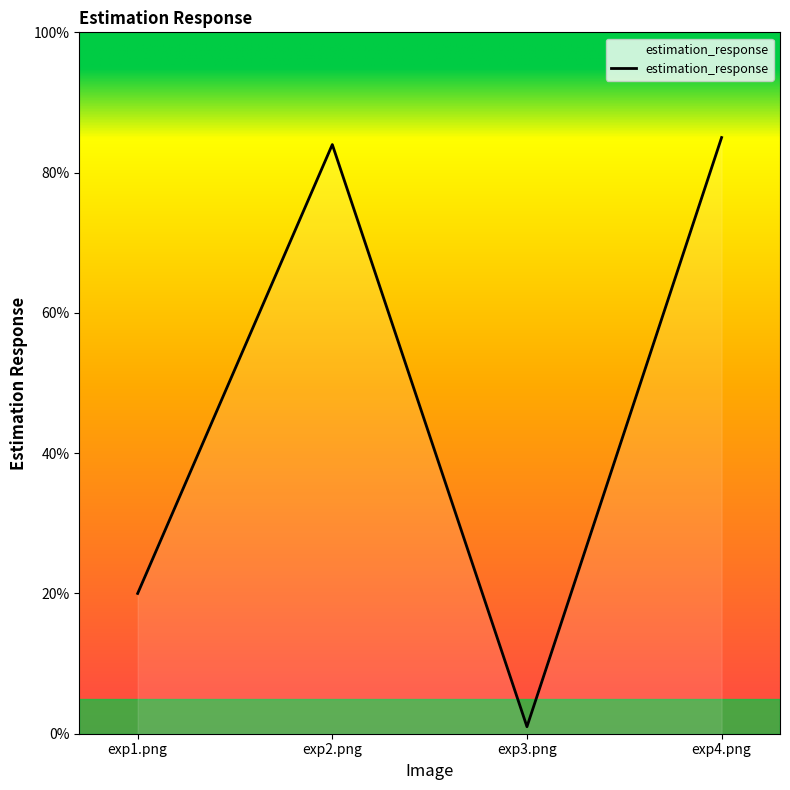

Is it true that the value at exp2.png is 84?

True